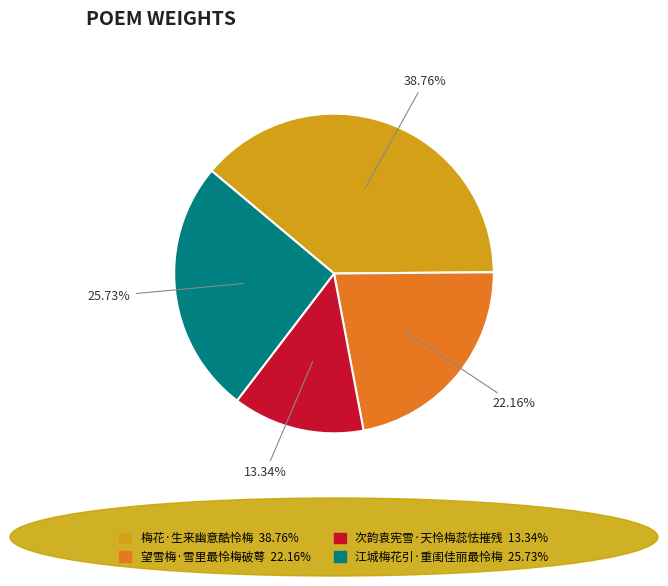

What is the smallest slice in the pie chart?

次韵袁宪雪·天怜梅蕊怯摧残